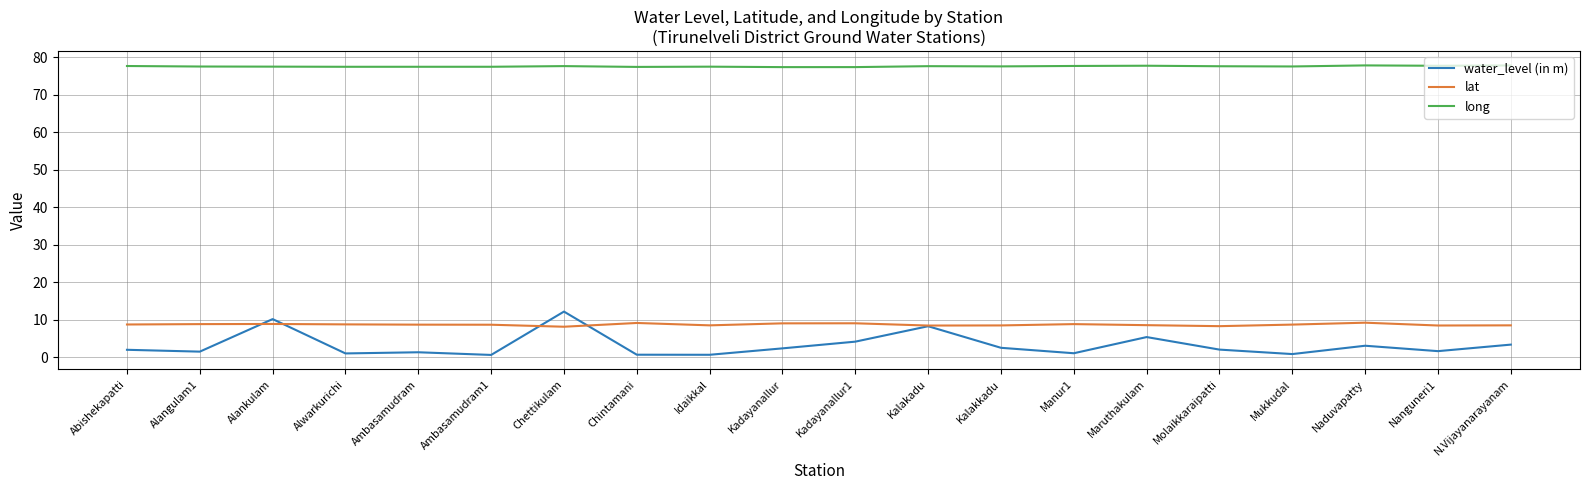

How many distinct data groups are displayed?

3